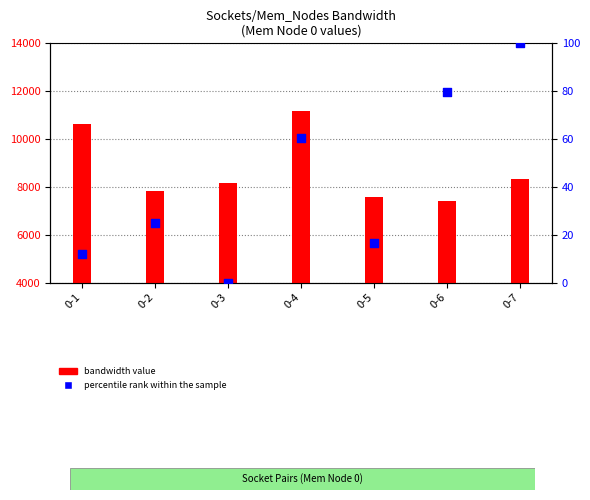

Is the value of bandwidth value at 0-1 greater than the value of percentile rank within the sample at 0-2?

Yes